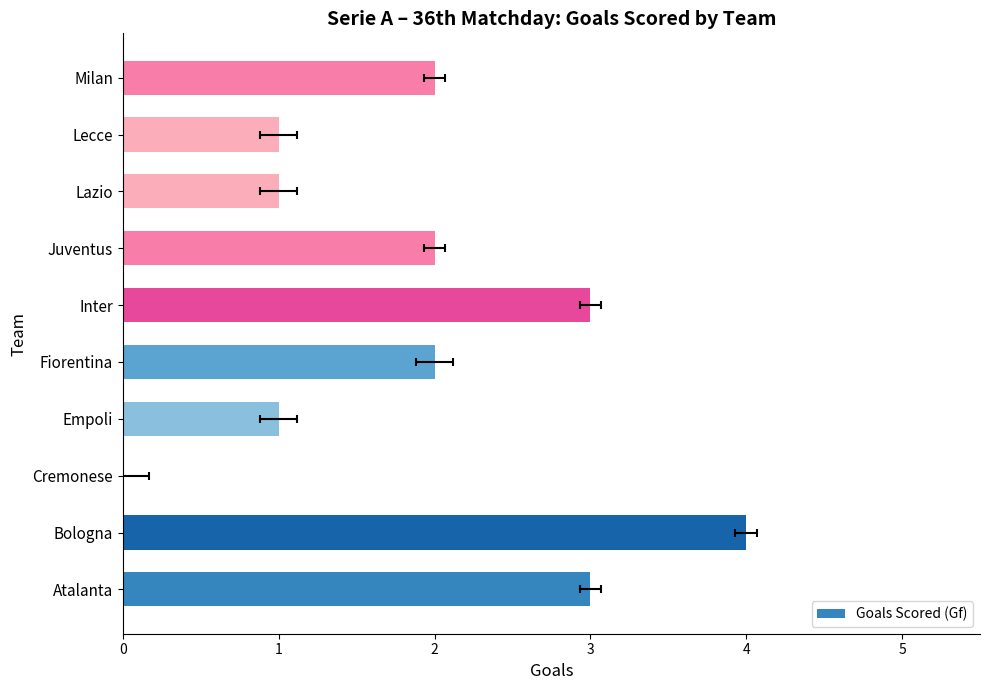

Reading left to right, extract all data points from this chart.

3	4	0	1	2	3	2	1	1	2